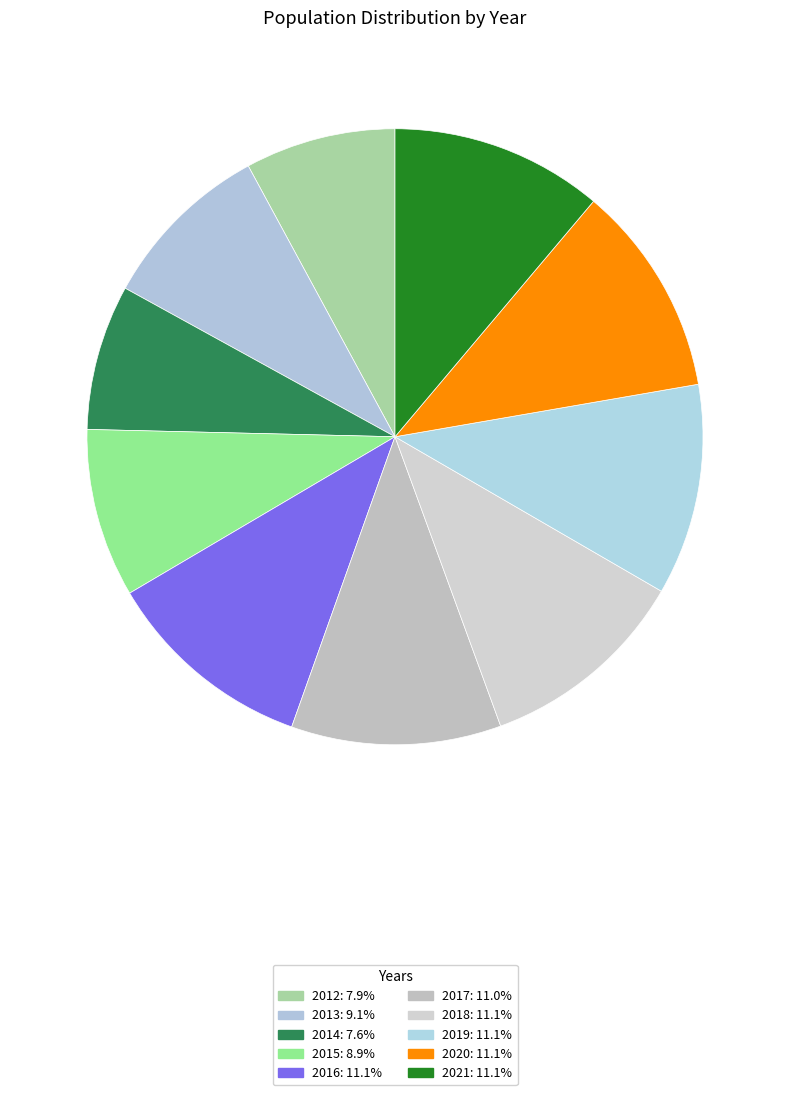

Which category has the biggest portion of the pie?

2021